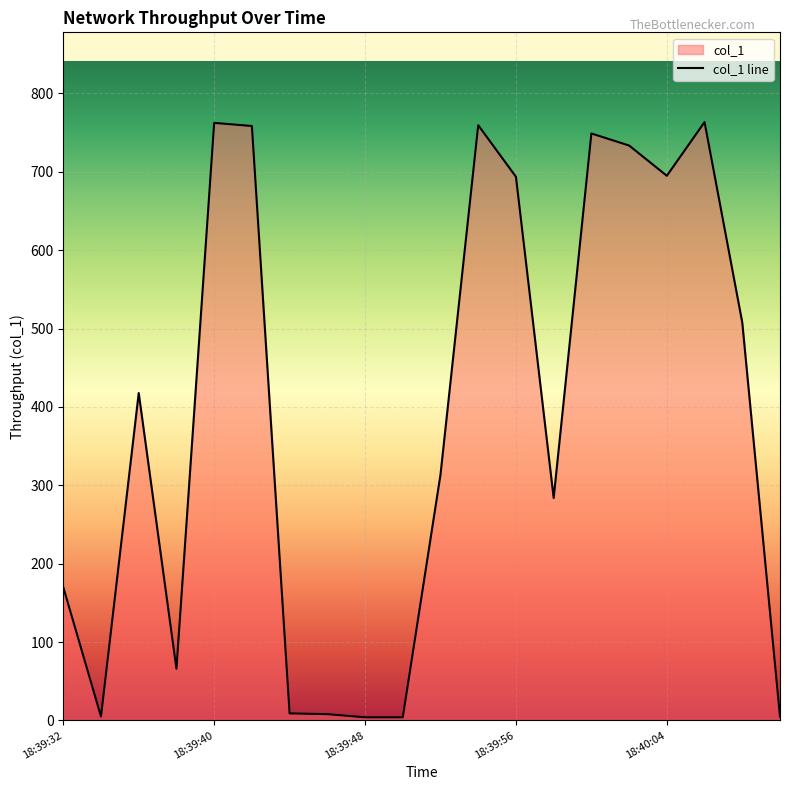

What is the greatest value displayed?

763.4